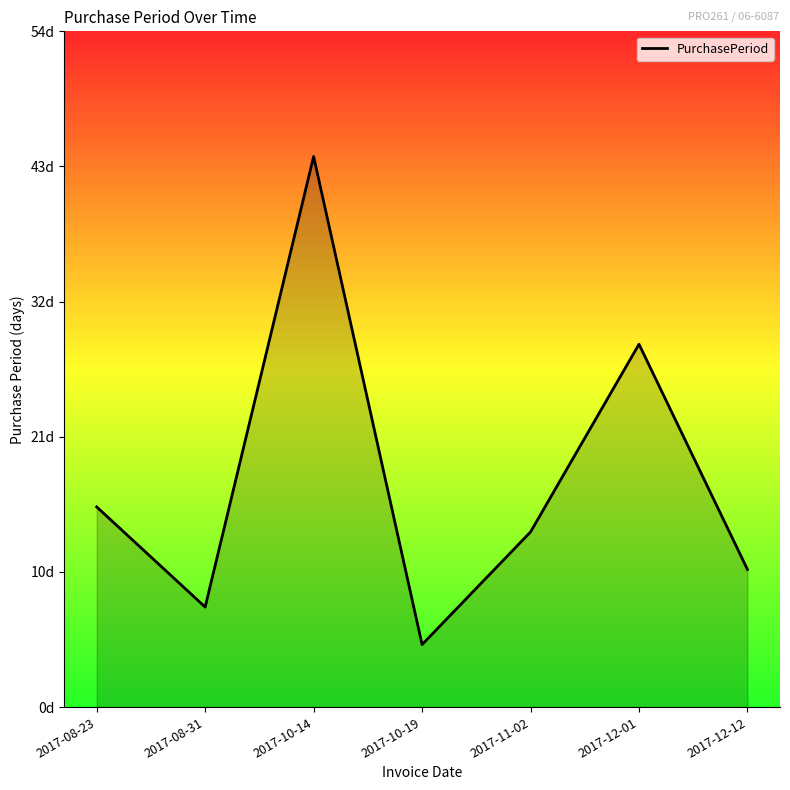

At which label is the value closest to 24?

2017-12-01